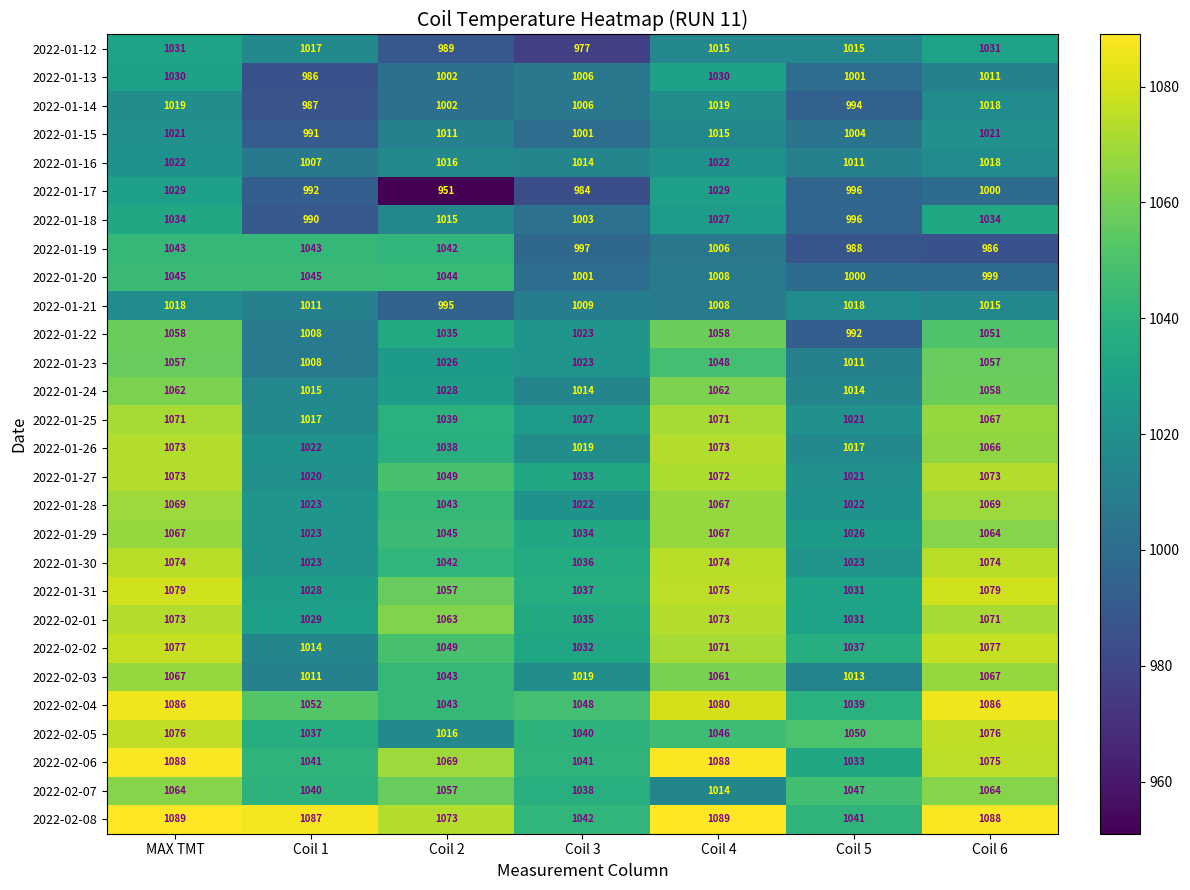

At which label does 2022-02-03 first exceed 1043?

MAX TMT